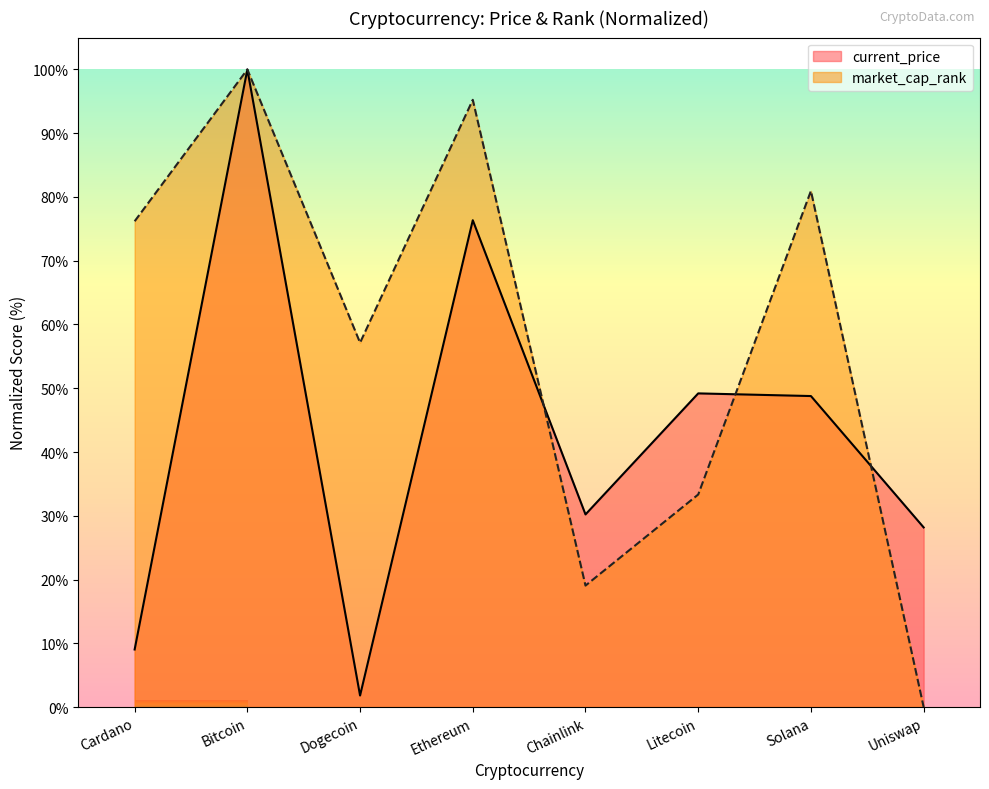

What position from the left is Solana?

7